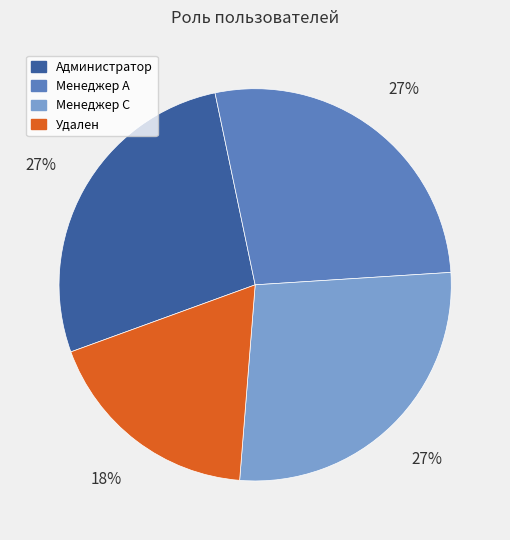

Do Удален and Администратор together represent more than half of the pie?

No